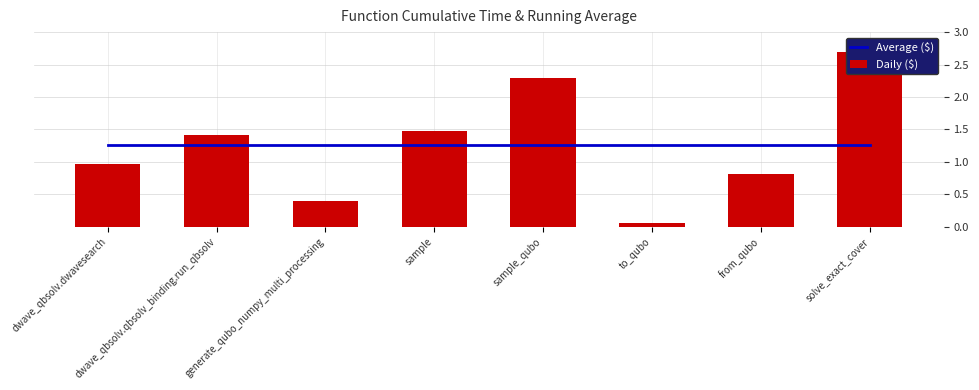

List the series in order of their peak value, lowest first.

Average ($), Daily ($)